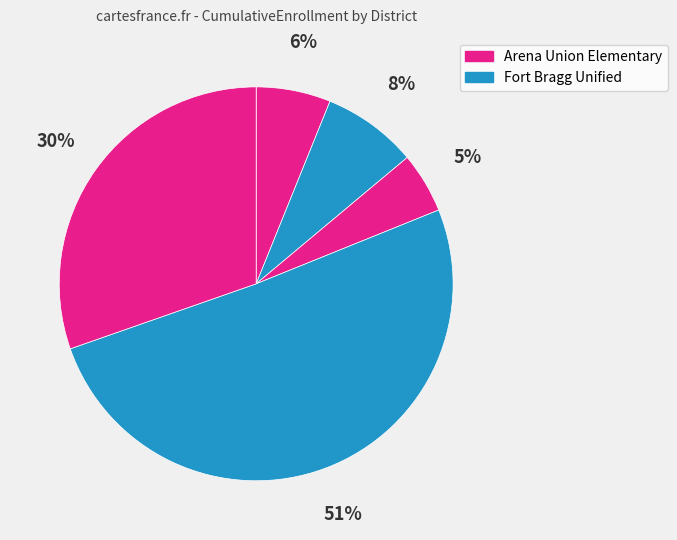

Count the number of slices in the pie.

5